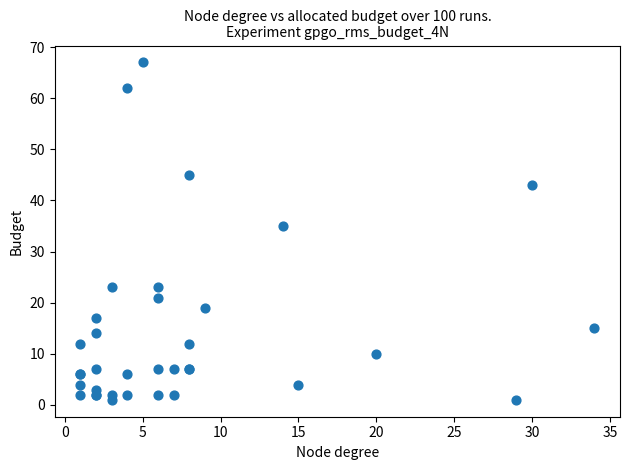

What Y value in the scatter plot is closest to 34?

35